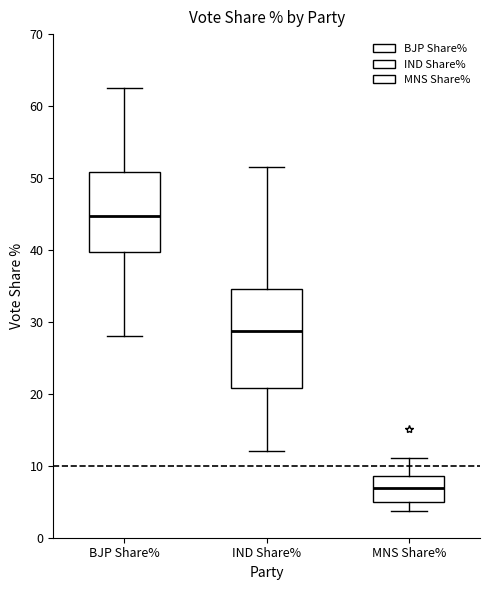

Which box's median line is the highest?

BJP Share%